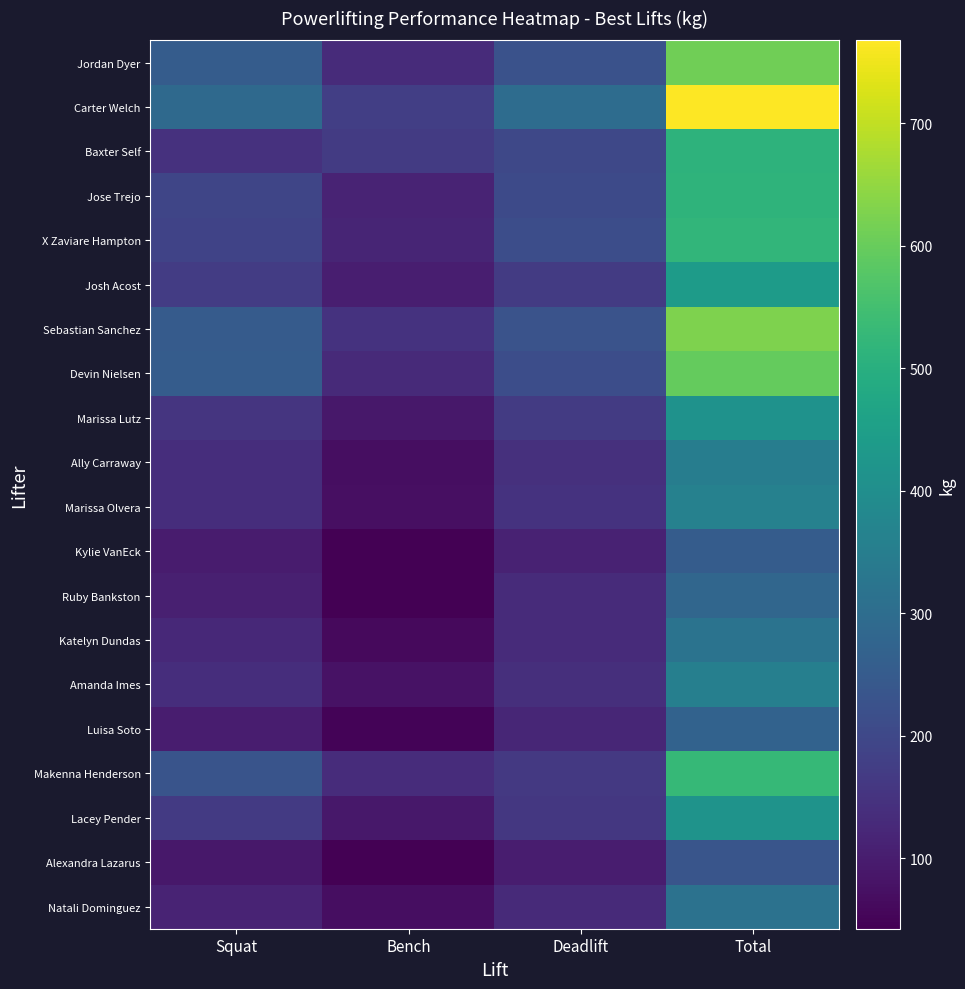

What is the difference between the highest and lowest values at Bench?

135.0